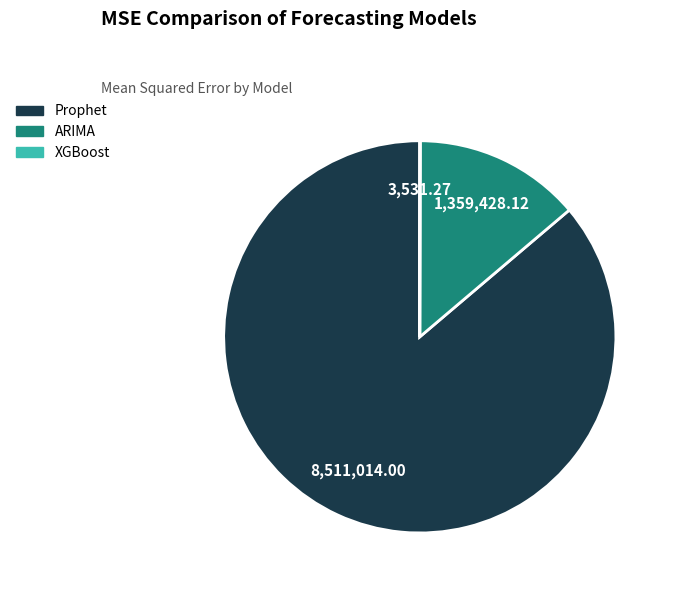

Which category has the biggest portion of the pie?

Prophet